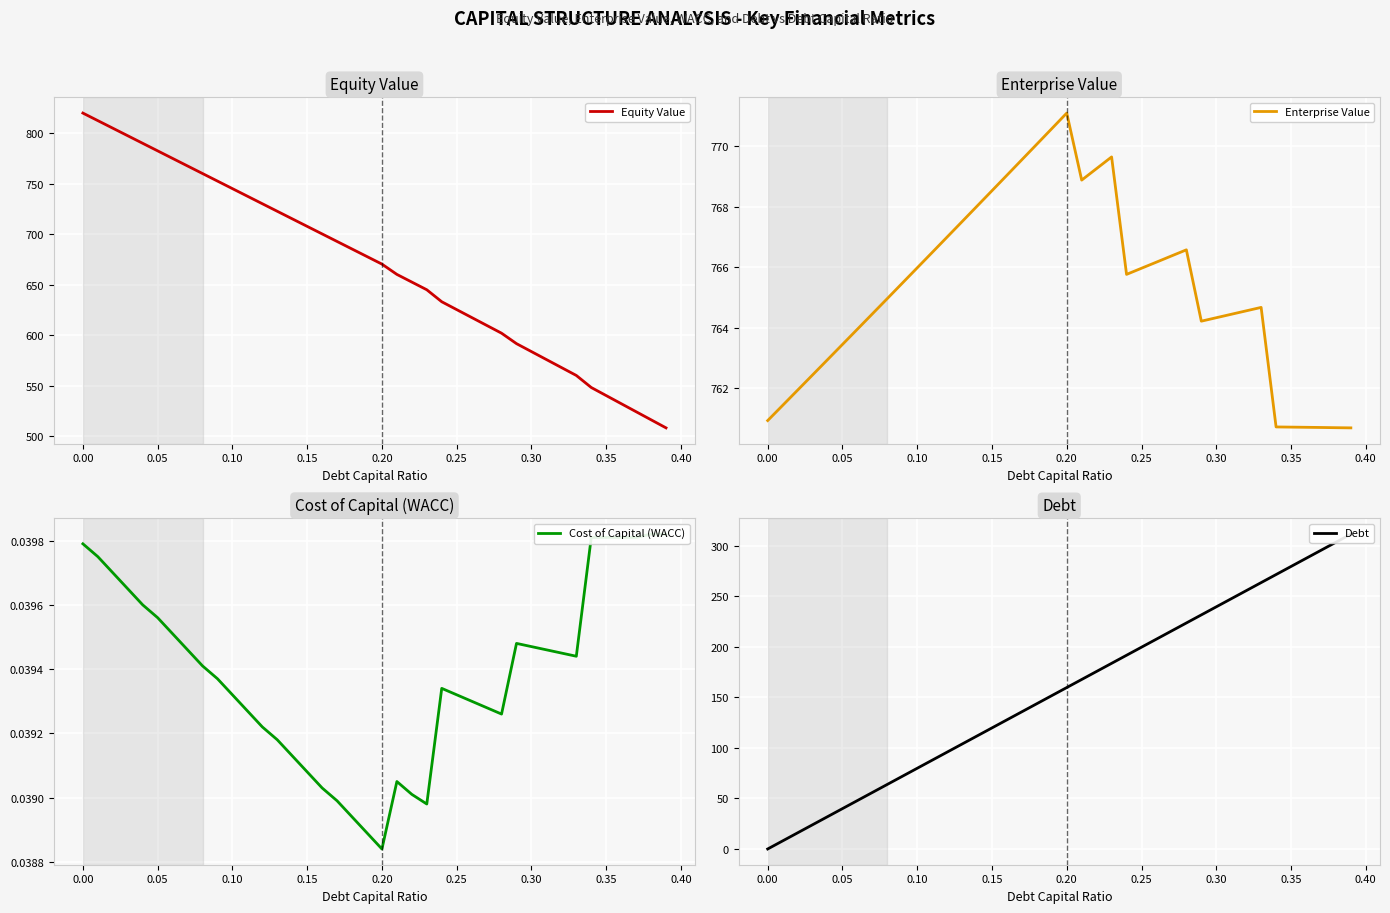

At which category is the sum across all series the highest?

0.20